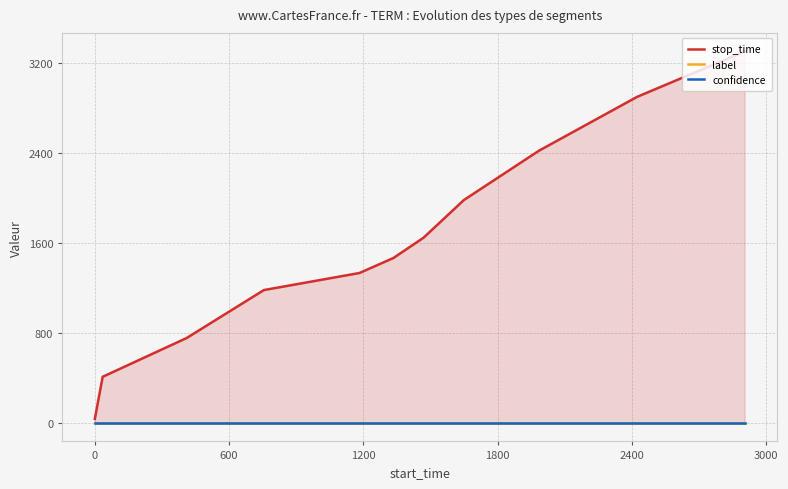

What is the average value of the stop_time series?

1585.9